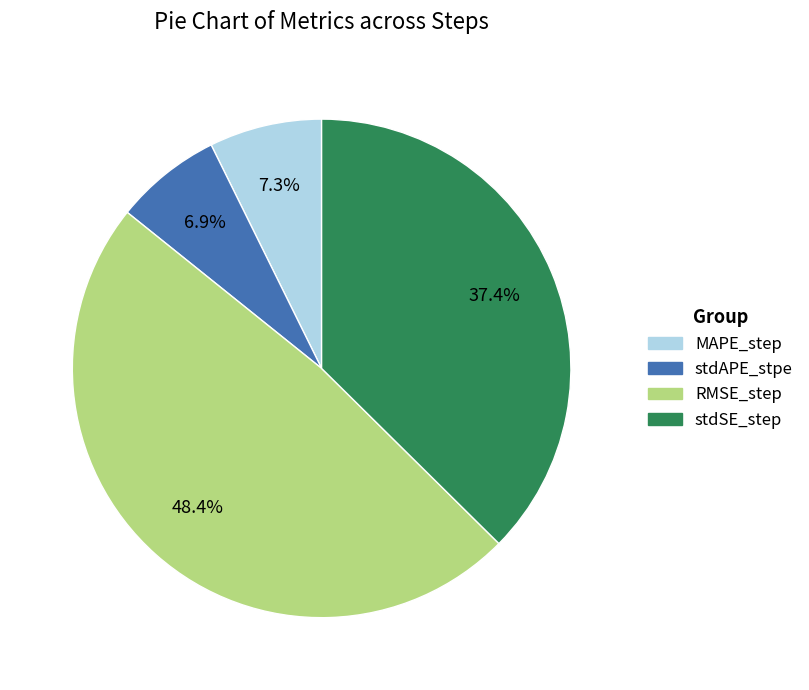

True or false: stdSE_step accounts for 23% of the total.

False